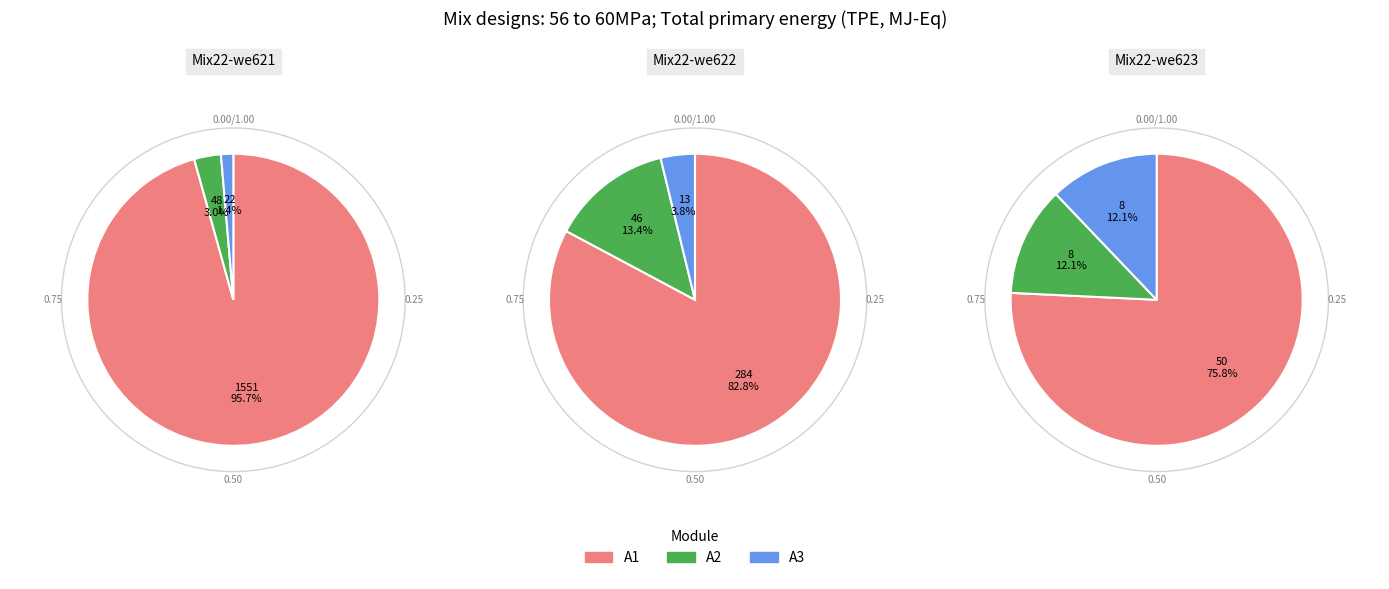

Between 1 and 1, which is larger?

1